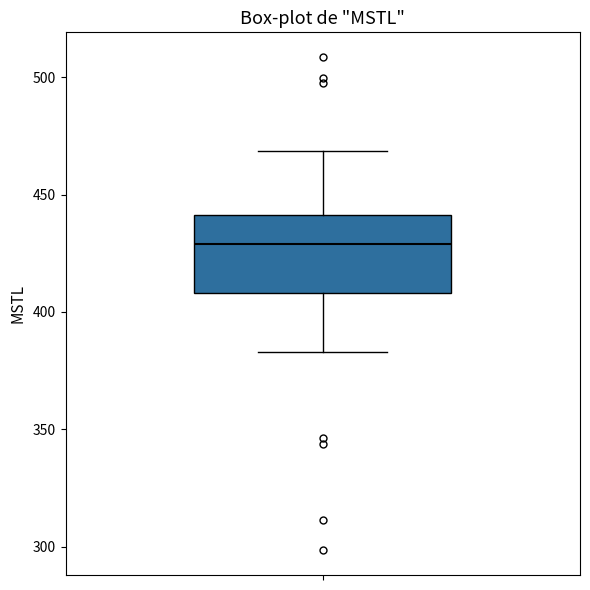

Where is the upper edge of the box on the y-axis? The values are not printed on the chart, so give them approximately, as read against the axis.

440